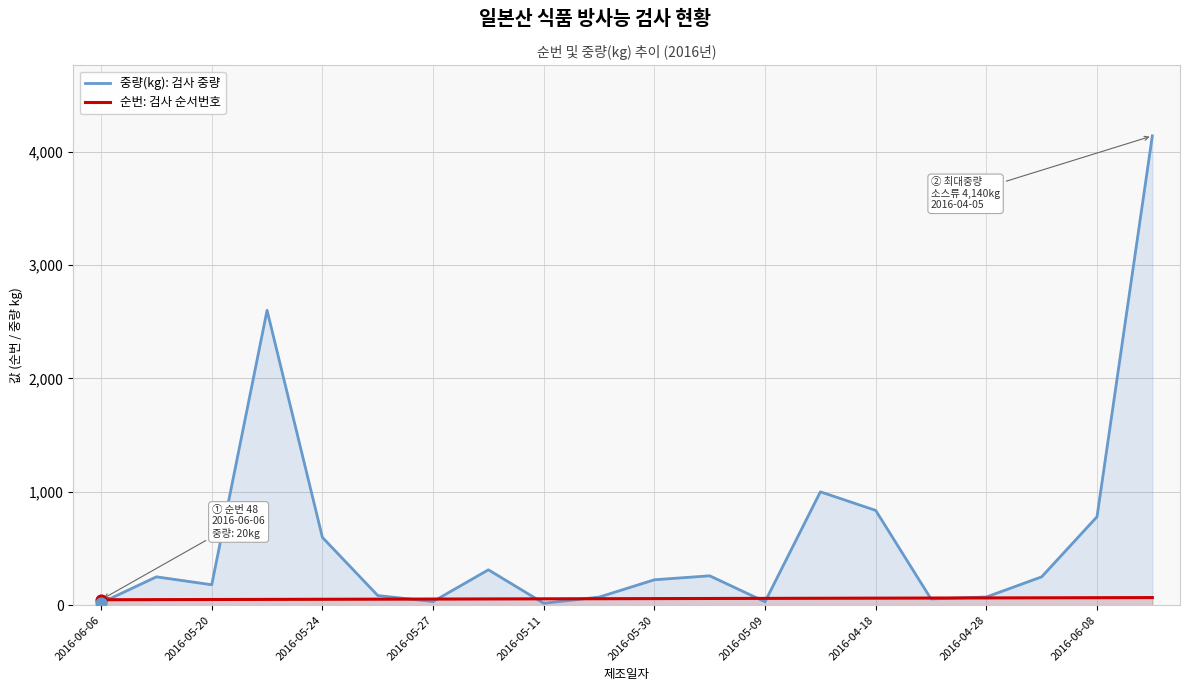

Which series reaches the maximum Y coordinate?

중량(kg): 검사 중량